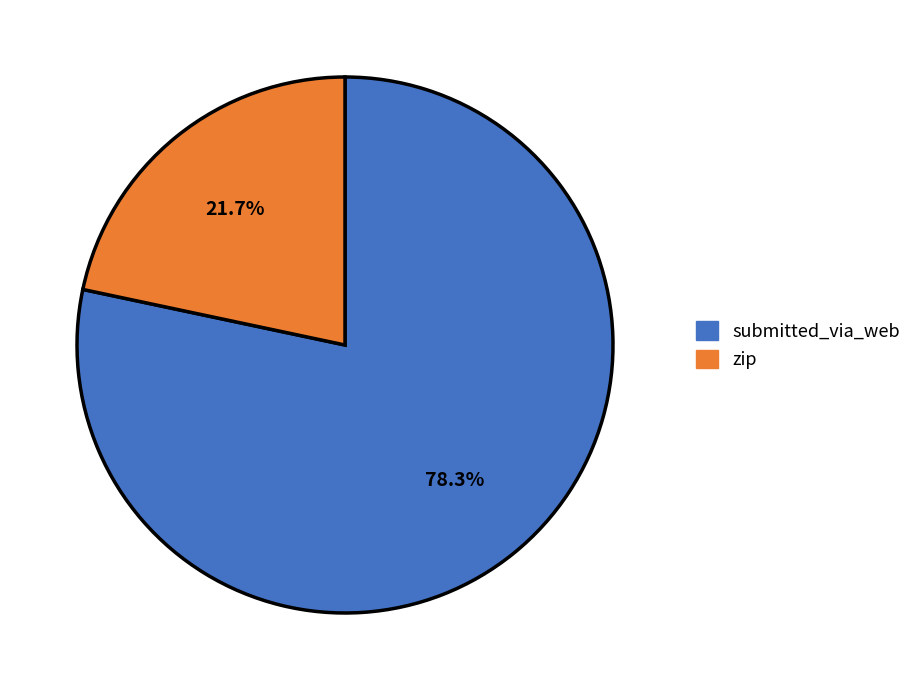

Which category has the smallest portion of the pie?

zip